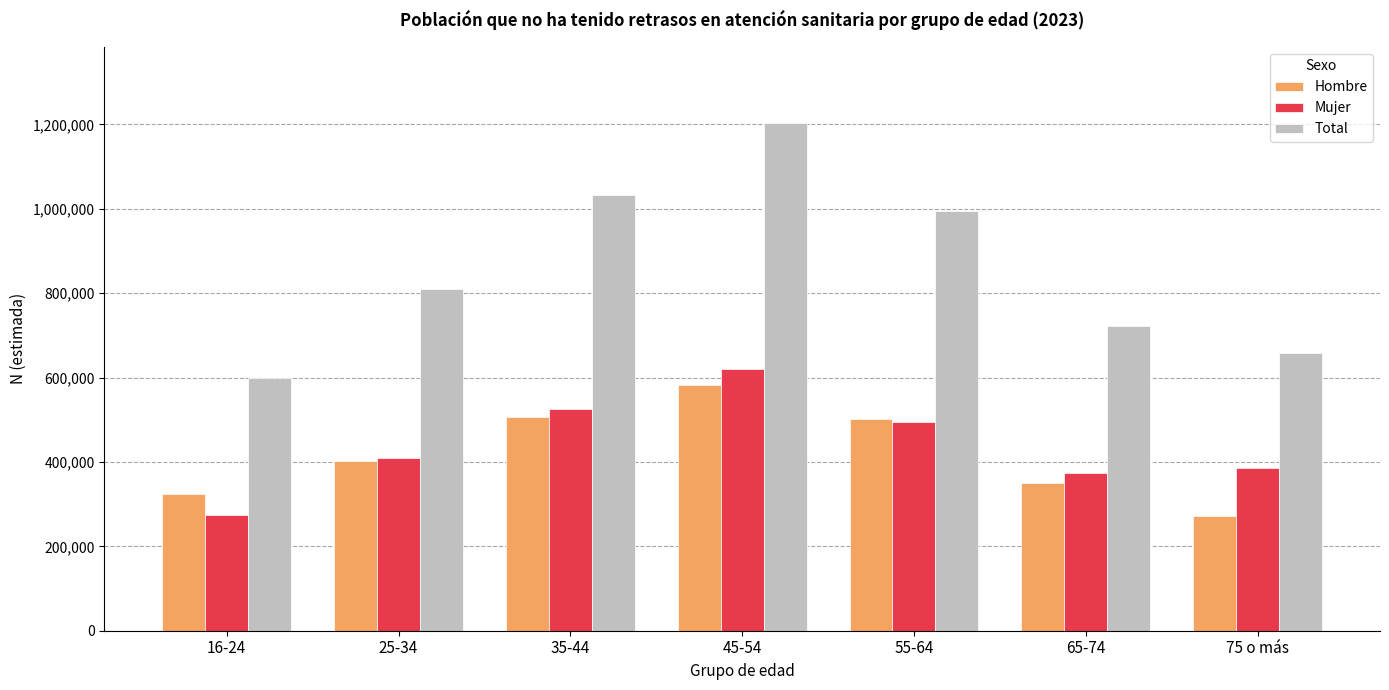

Read the Total value at 35-44, to the nearest 100.

1031900